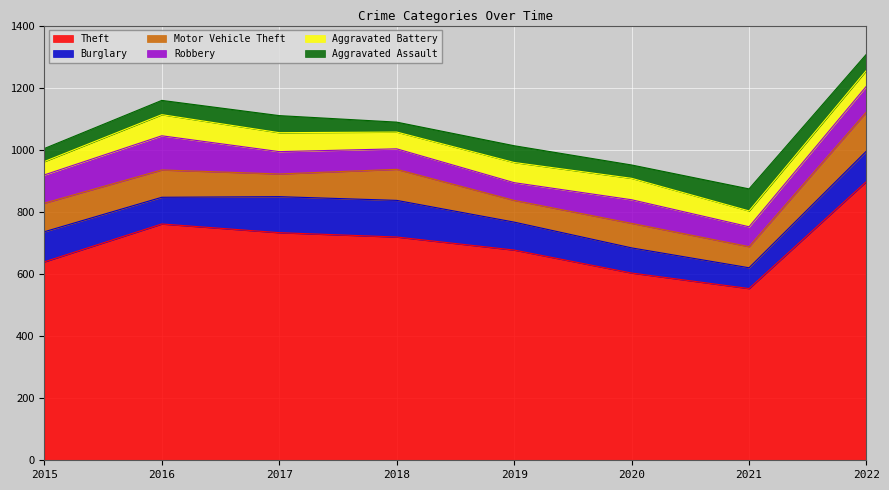

Reading right to left, transcribe all the data shown in this chart.

Theft: 898	553	603	677	719	733	761	639
Burglary: 98	67	81	90	118	116	86	97
Motor Vehicle Theft: 126	68	79	70	100	73	88	92
Robbery: 83	64	76	57	66	72	110	91
Aggravated Battery: 51	51	69	65	54	61	68	43
Aggravated Assault: 52	71	43	54	32	55	46	42